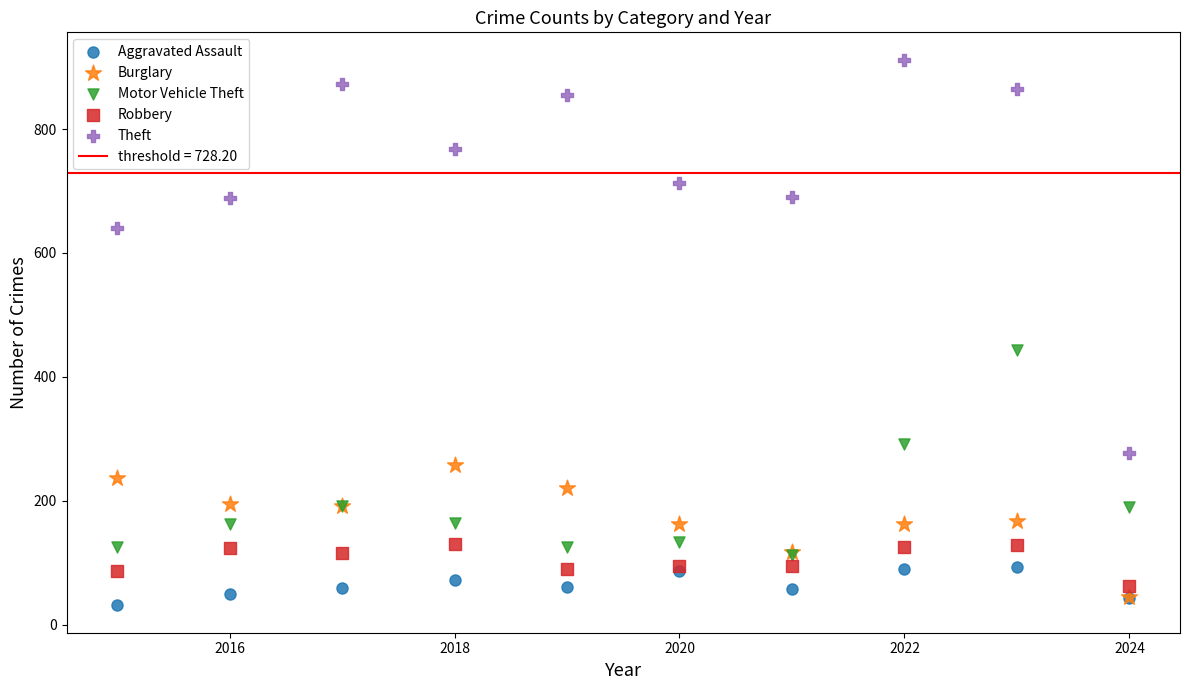

In the Theft series, what Y value is closest to 594?

641